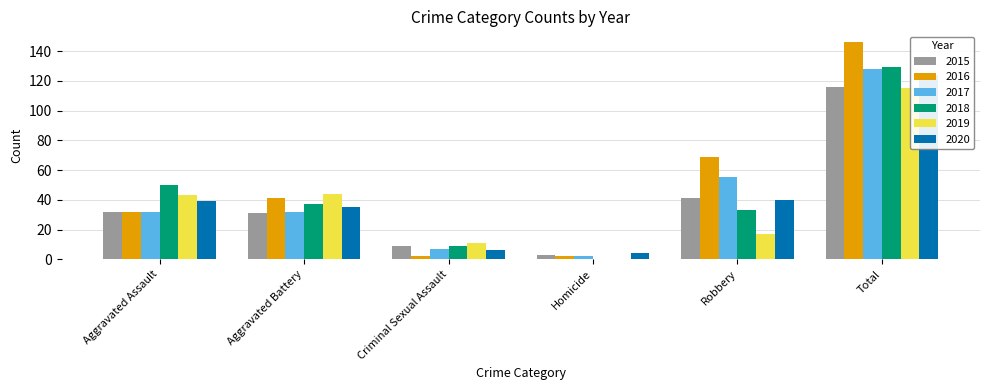

Which series has the largest range (max minus min)?

2016